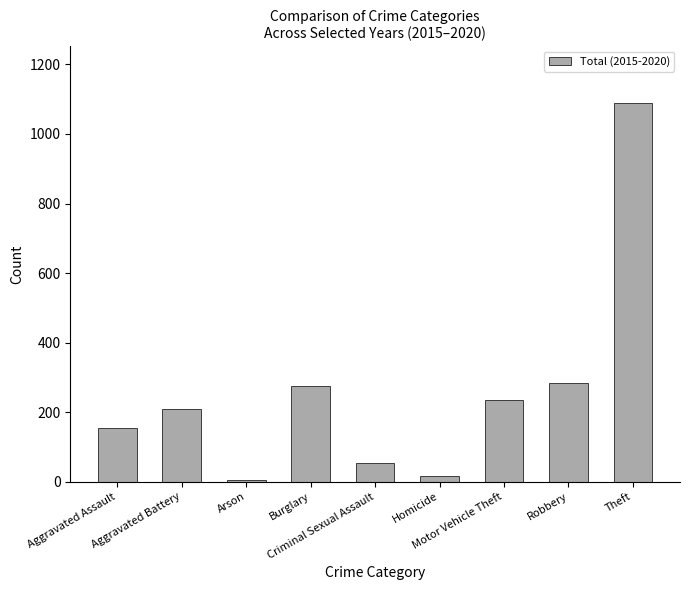

What is the average value?

258